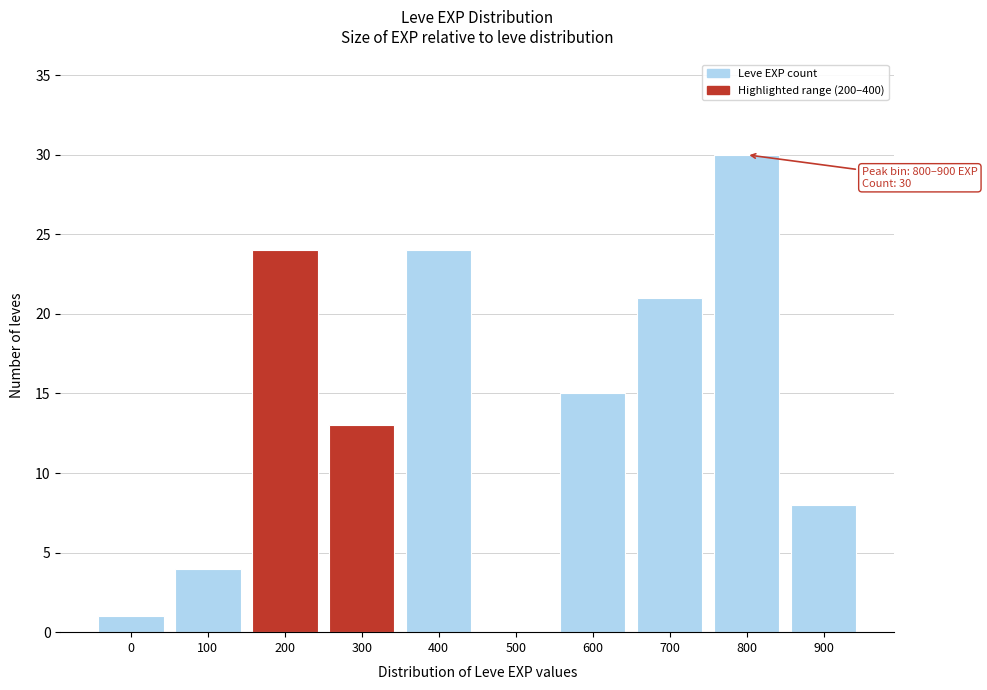

Reading left to right, transcribe all the data shown in this chart.

0=1	100=4	200=24	300=13	400=24	500=0	600=15	700=21	800=30	900=8